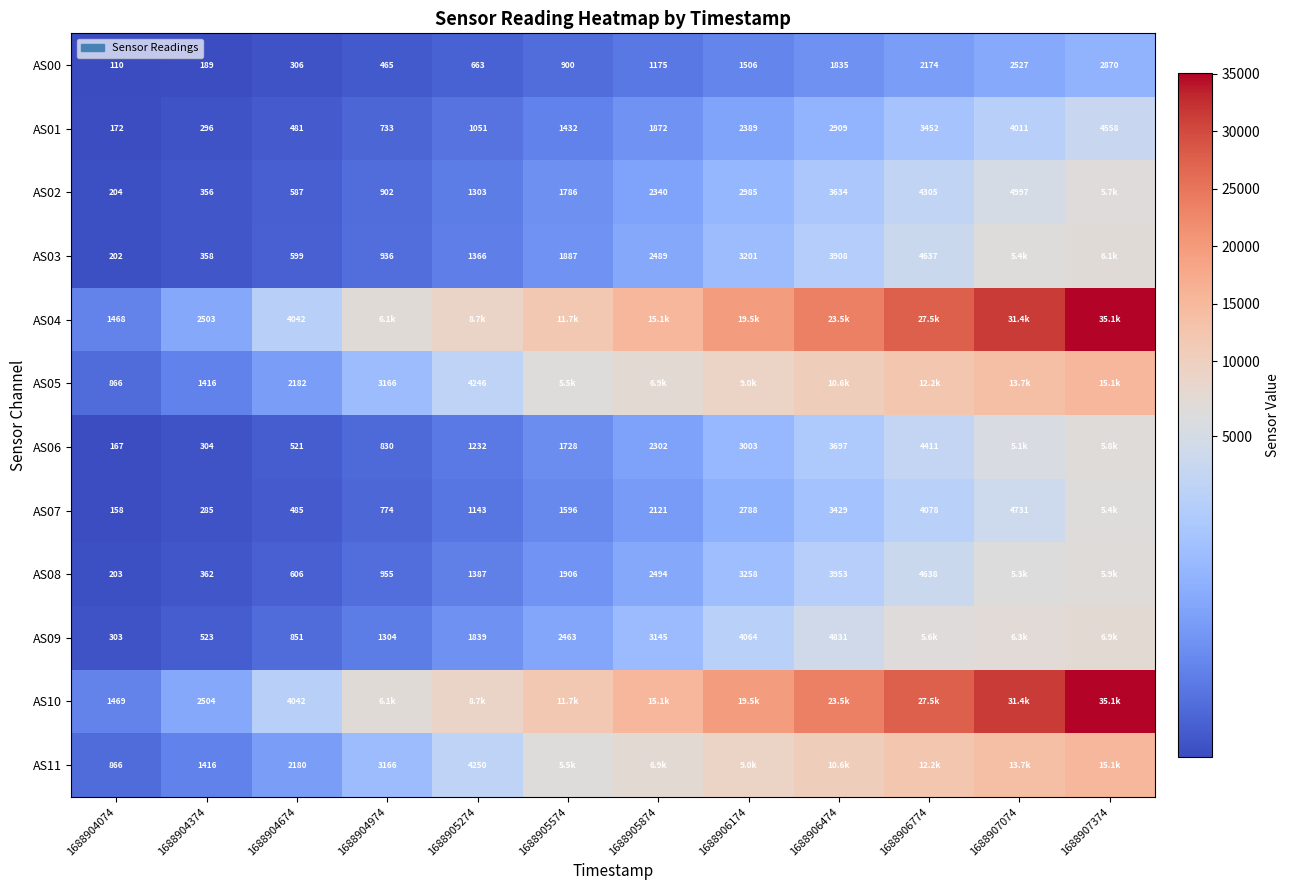

True or false: AS07 has a value of 285 at 1688904374.

True